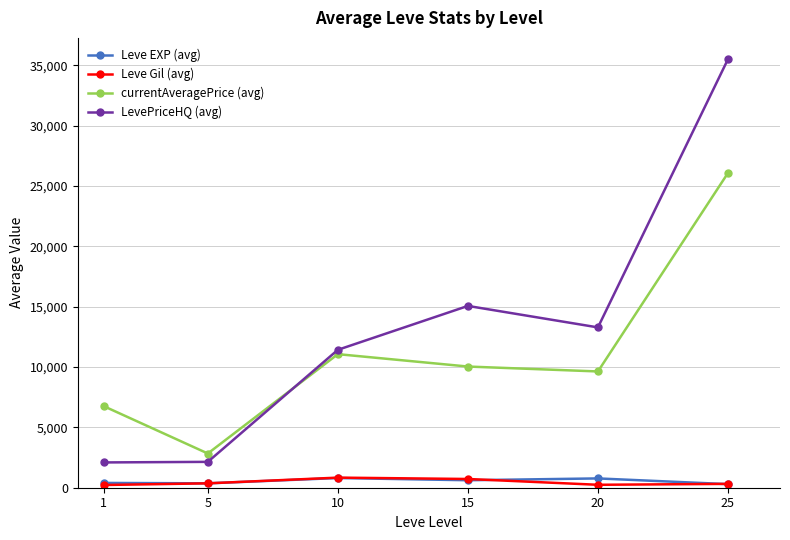

Which series ends up on top after the final intersection of Leve Gil (avg) and Leve EXP (avg)?

Leve Gil (avg)